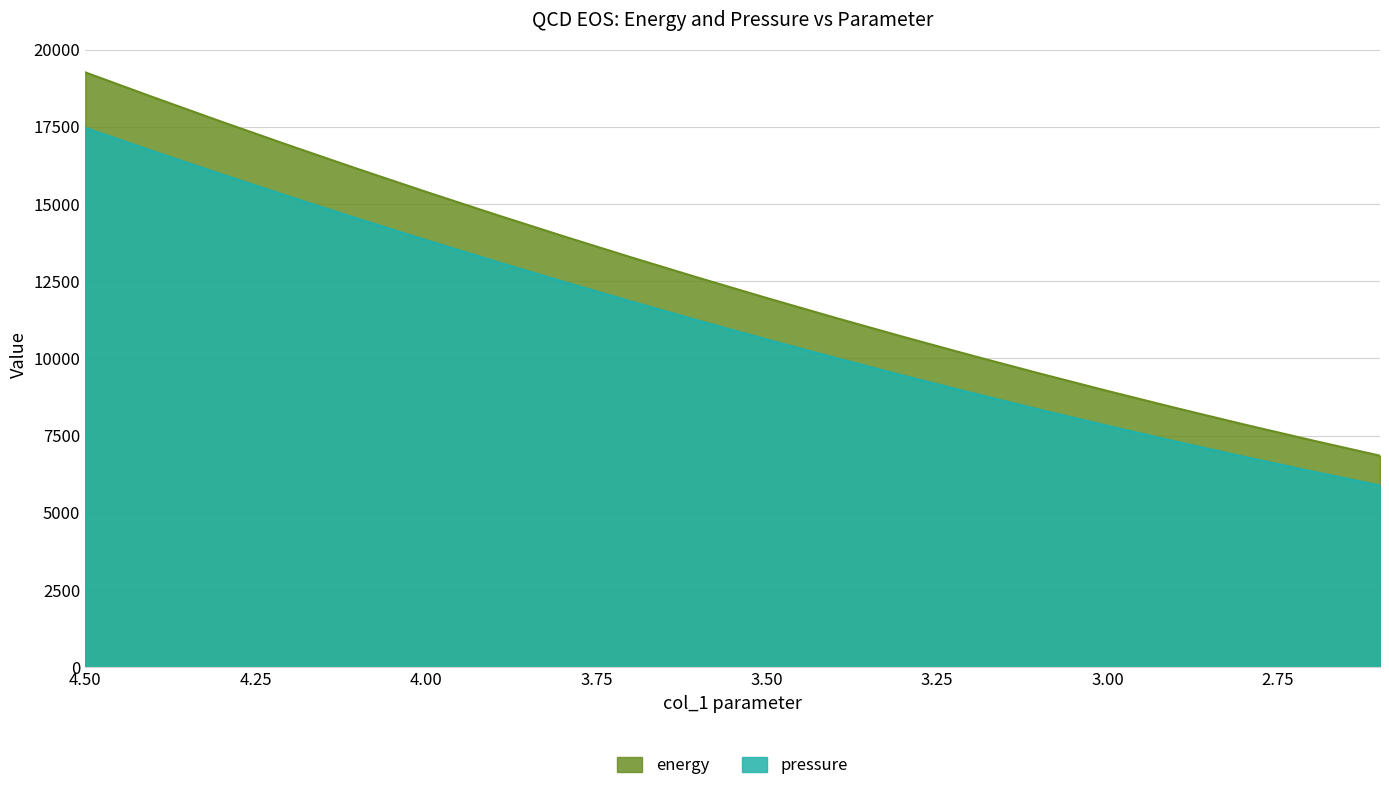

What is the difference between the maximum and minimum values in the energy series?

12413.2